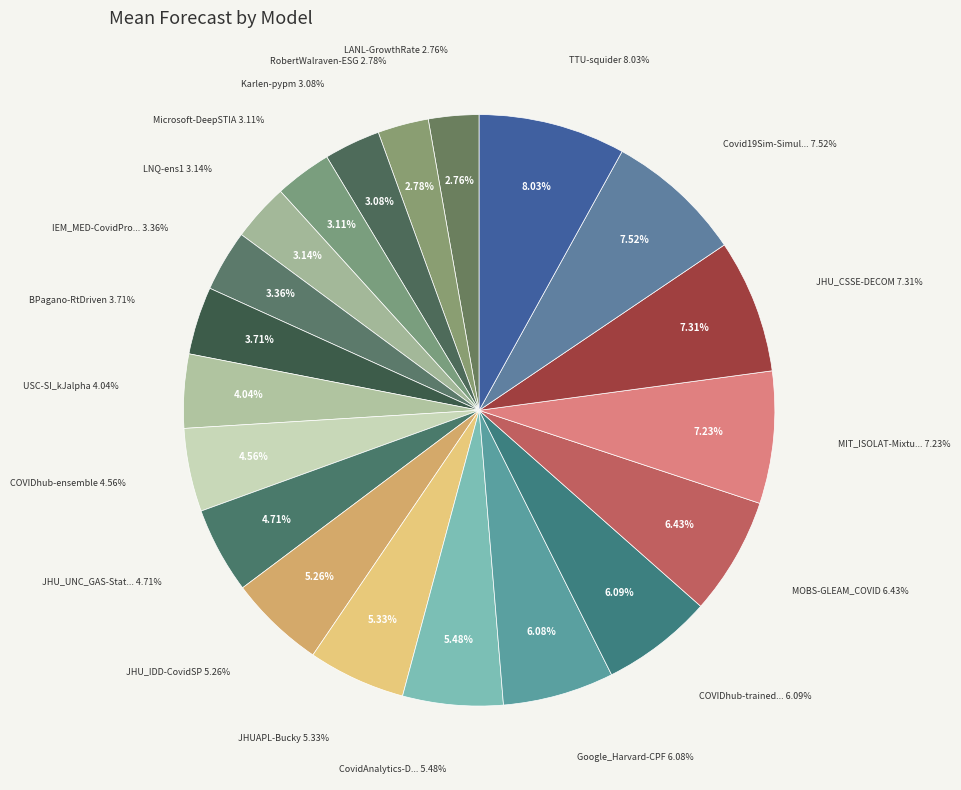

To the nearest percent, what portion does Microsoft-DeepSTIA represent?

3%